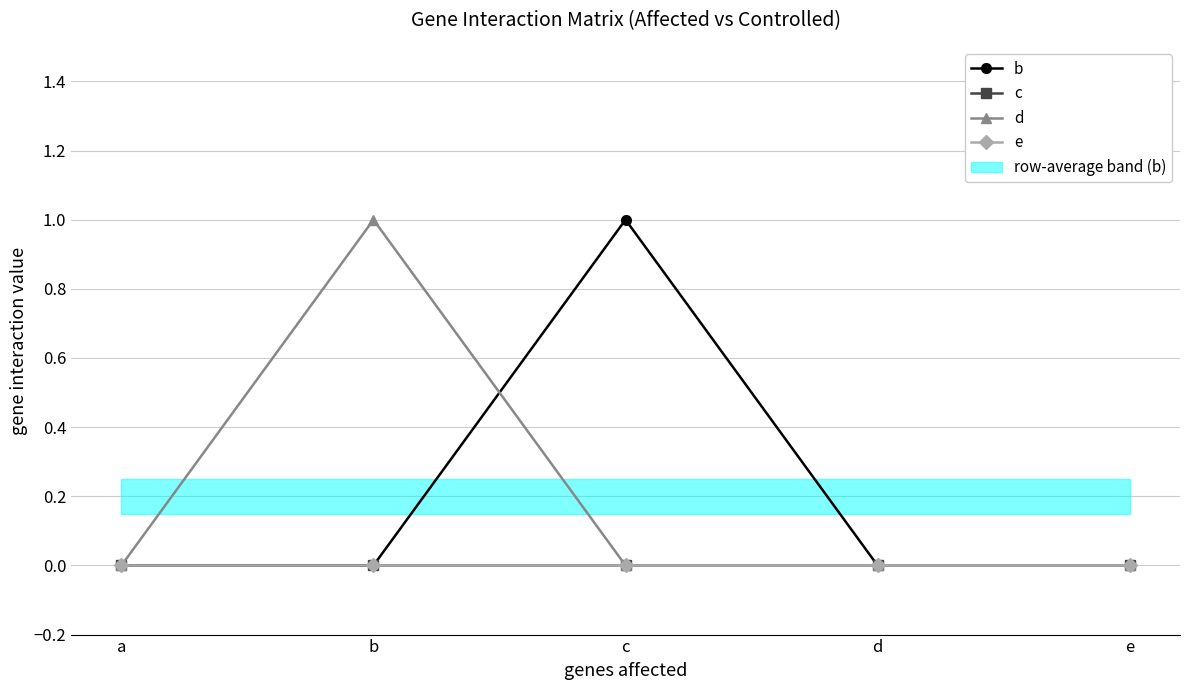

Reading left to right, transcribe all the data shown in this chart.

b: 0	0	1	0	0
c: 0	0	0	0	0
d: 0	1	0	0	0
e: 0	0	0	0	0